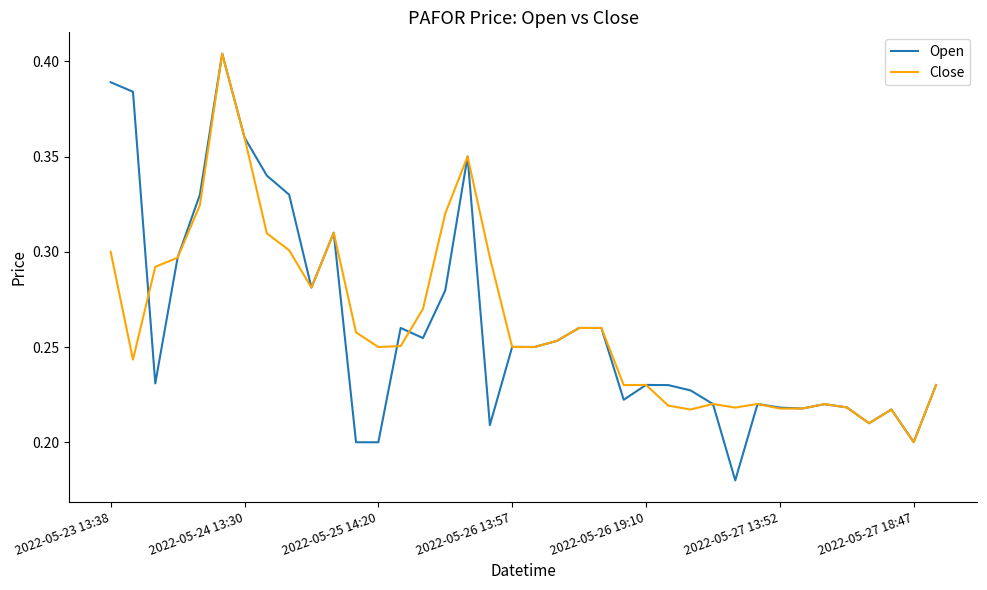

What are all the series names shown in the legend?

Open, Close